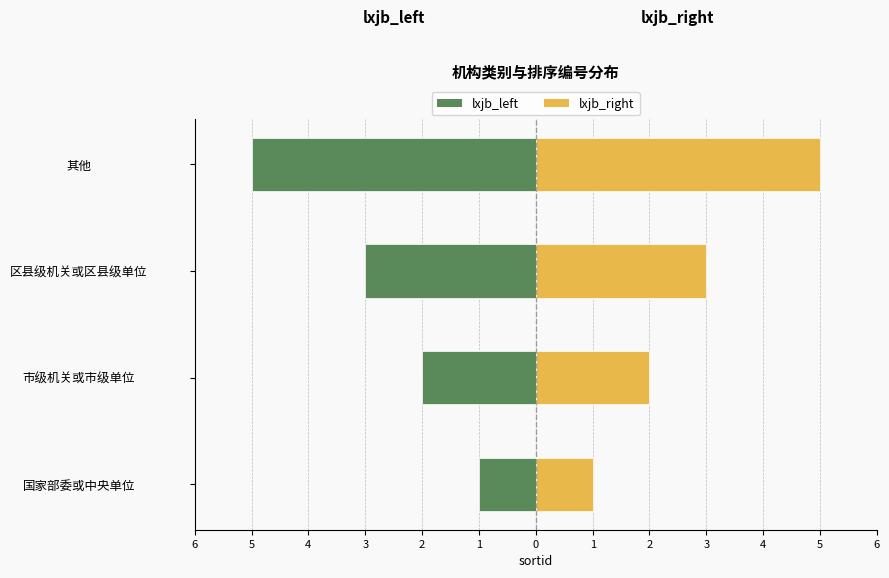

What is the greatest value displayed?

5